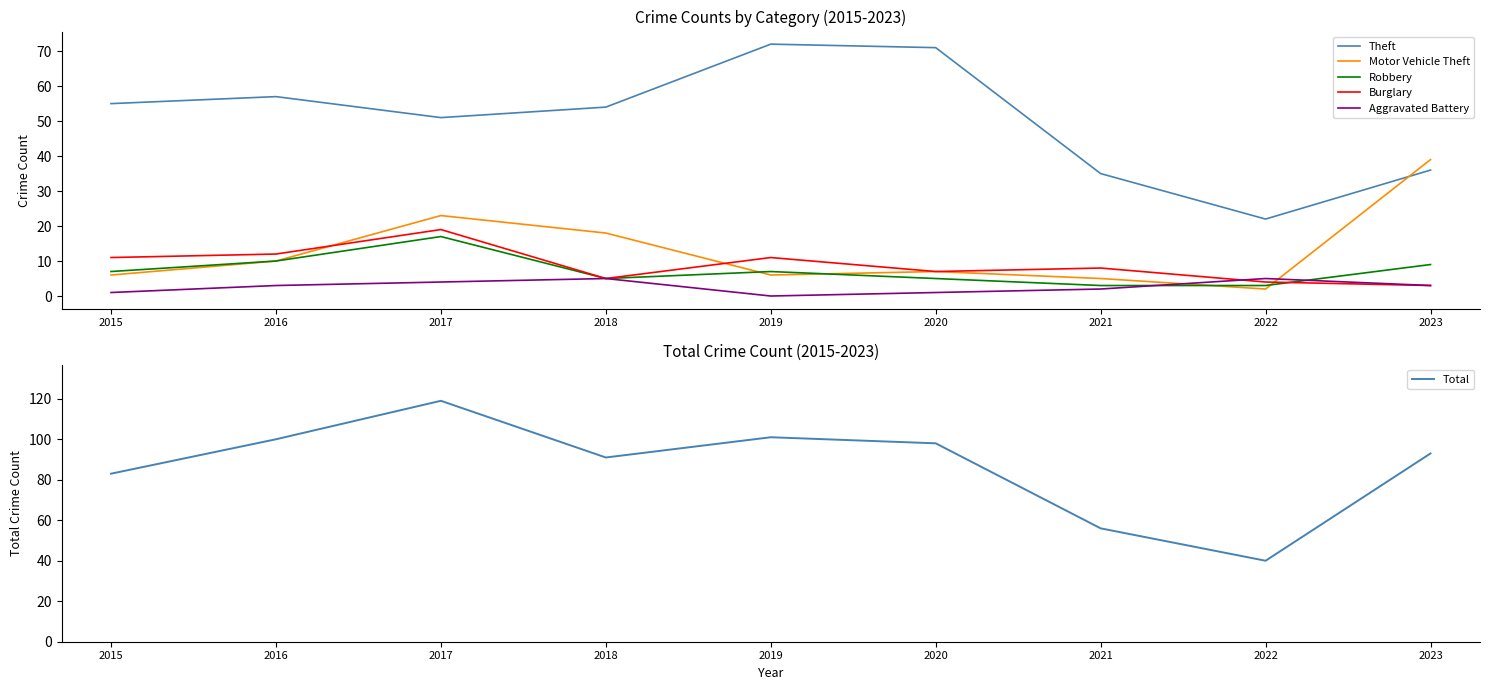

What is the maximum value for Burglary?

19